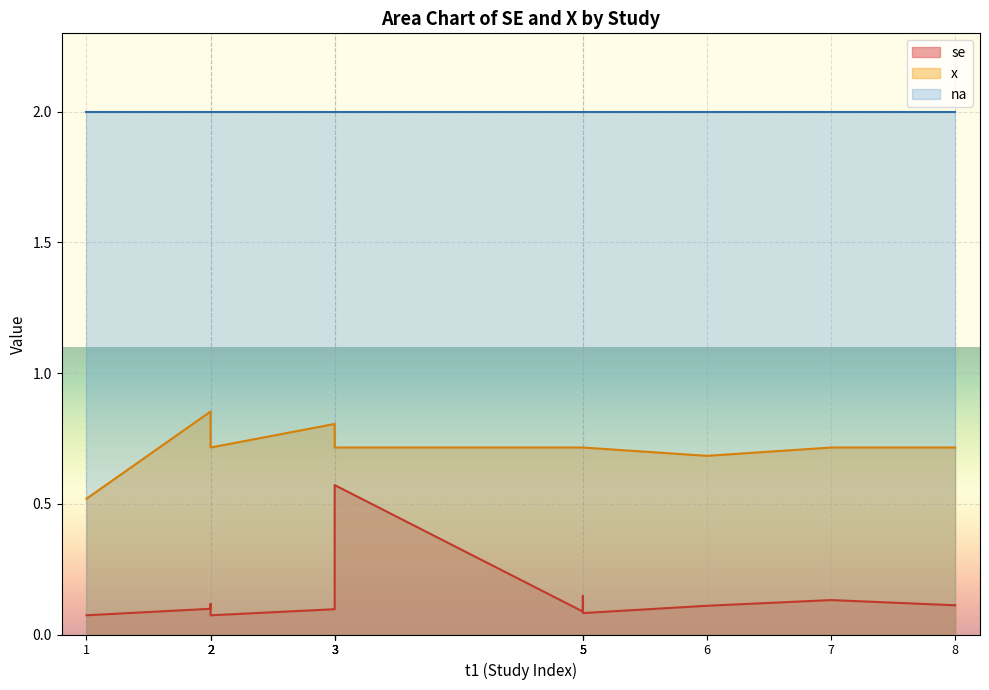

True or false: na has more than 0 points higher than both neighbors.

False